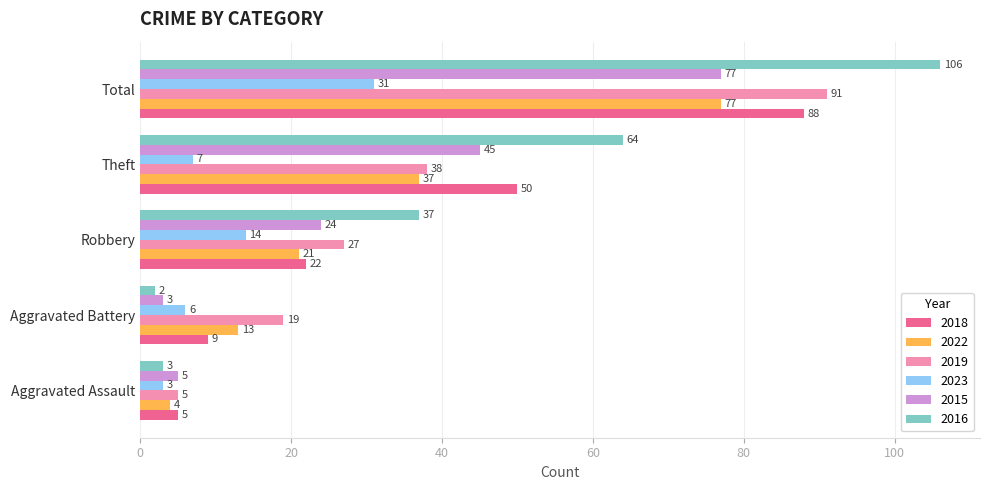

Where is 2018 nearest to the value 46?

Theft